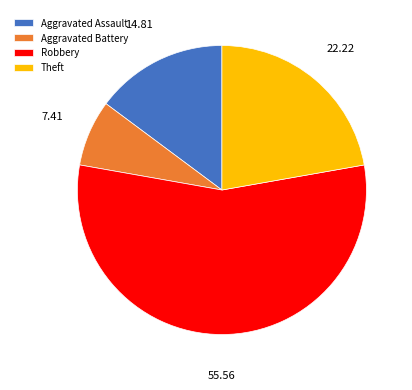

Is the sum of Theft and Aggravated Battery greater than half?

No